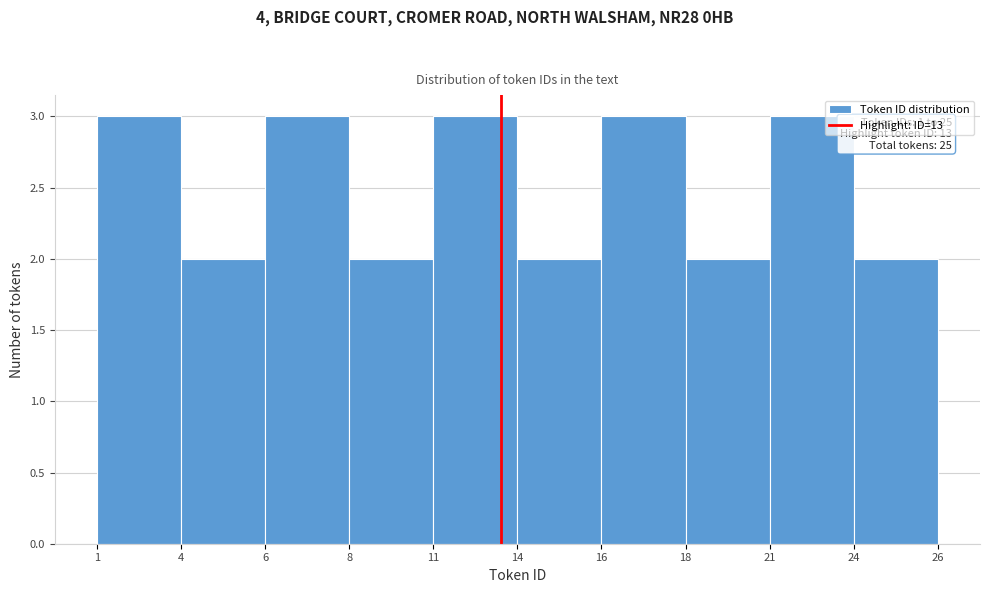

Reading left to right, list all the values displayed in this chart.

1=3	4=2	6=3	8=2	11=3	14=2	16=3	18=2	21=3	24=2